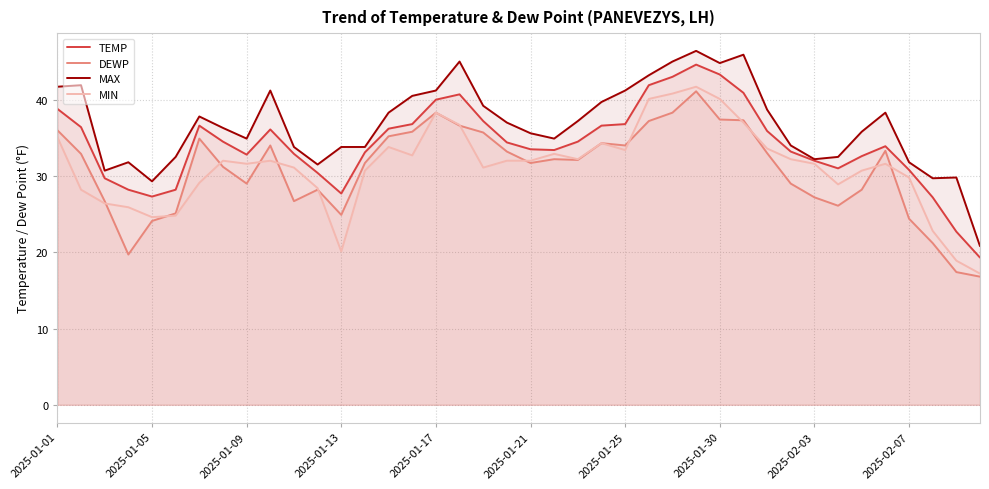

Which series changed the most between 13 and 35?

MAX